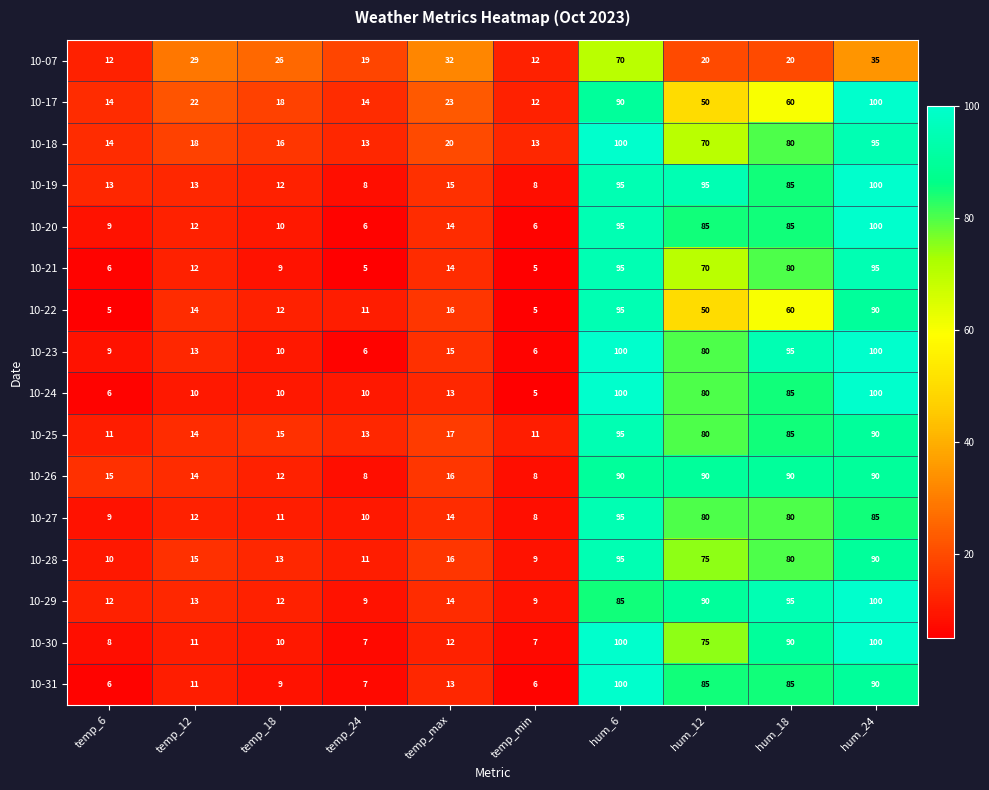

True or false: 10-20 has a value of 12 at temp_12.

True